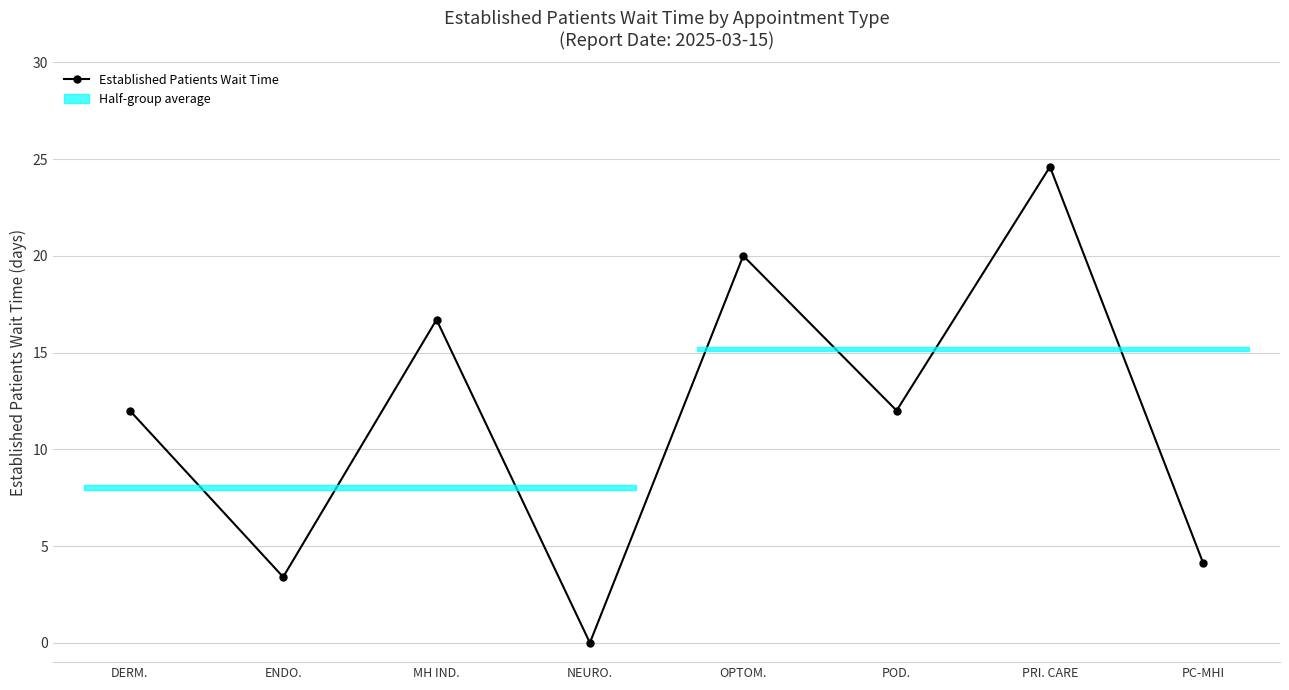

What is the label of the 2nd point from the right?

PRI. CARE